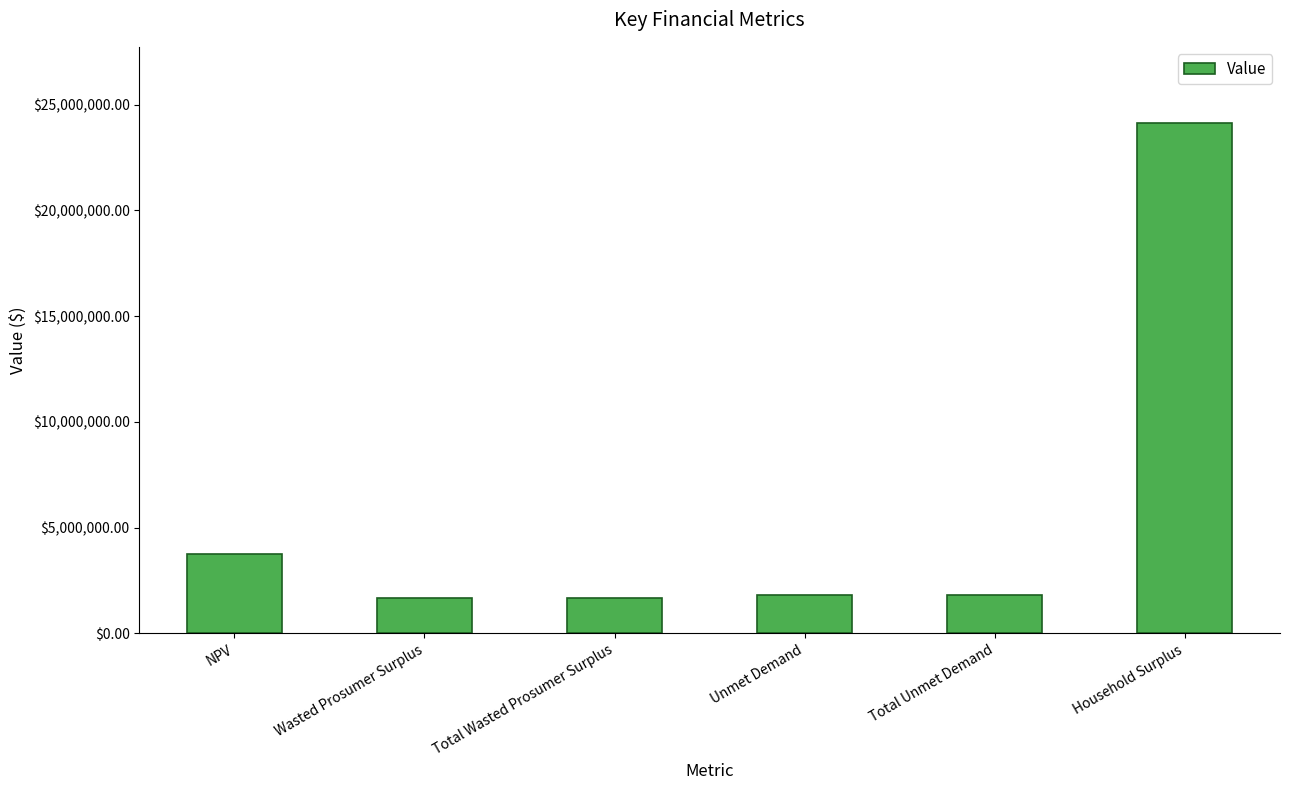

Which has a higher value, NPV or Total Wasted Prosumer Surplus?

NPV